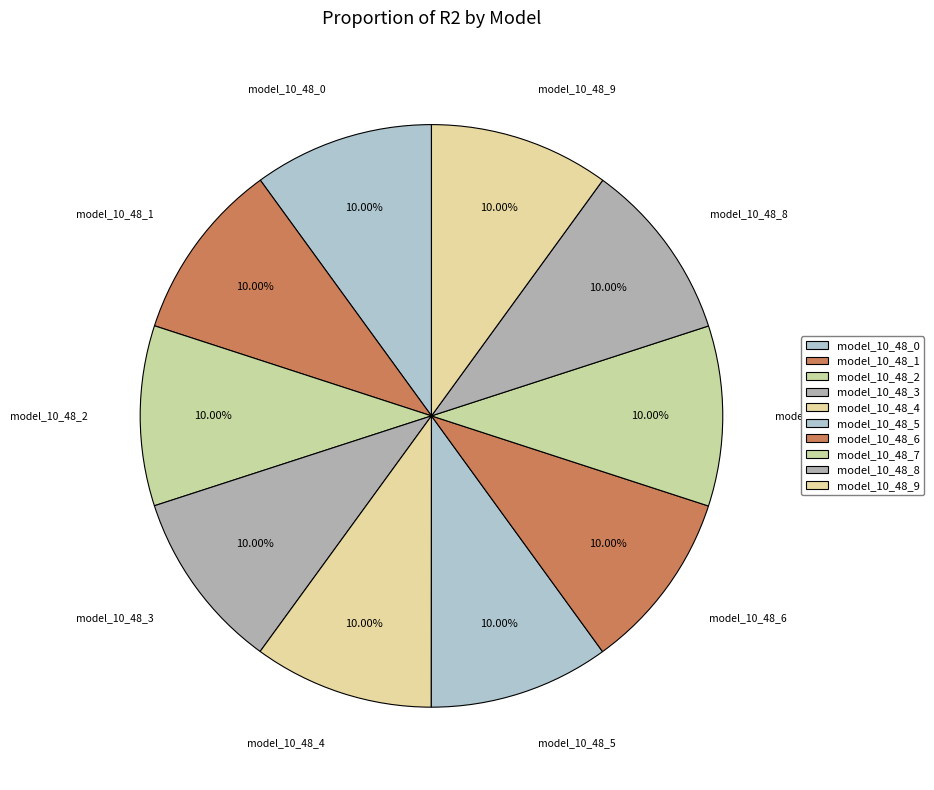

True or false: model_10_48_8 accounts for 21% of the total.

False